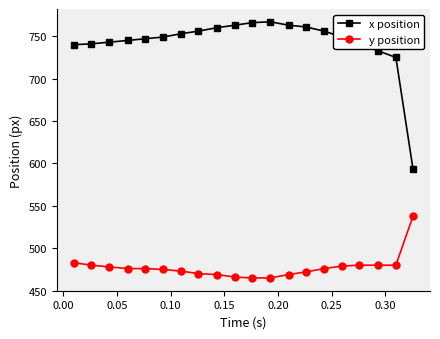

What are all the series names shown in the legend?

x position, y position